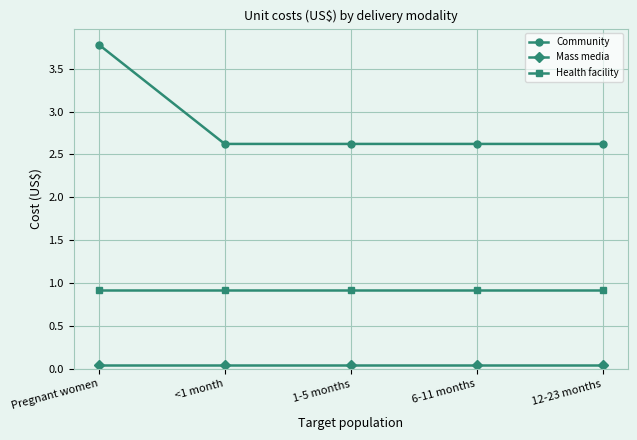

List the series in order of their overall mean, lowest first.

Mass media, Health facility, Community